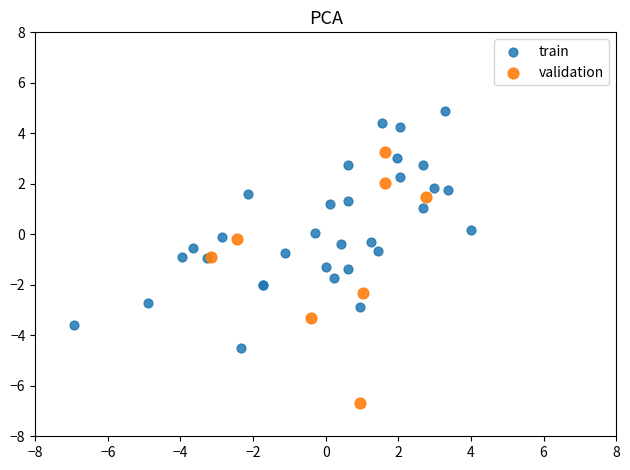

Which series contains the highest Y value?

train